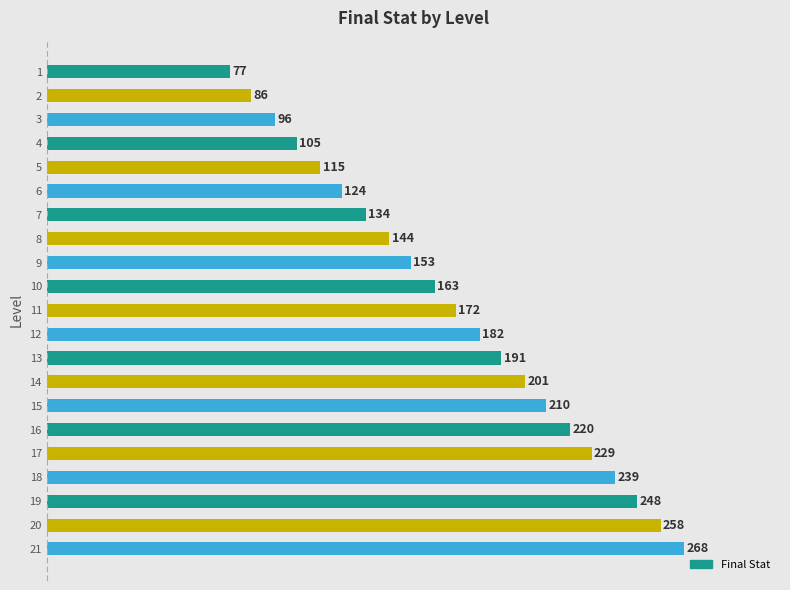

Between 1 and 11, which is larger?

11